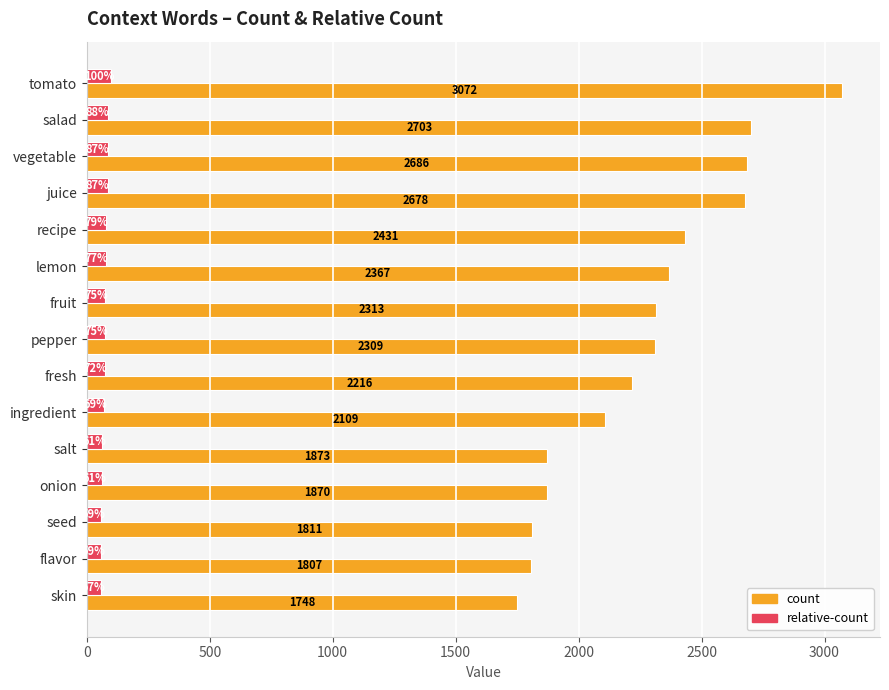

List the series in order of their peak value, lowest first.

relative-count, count